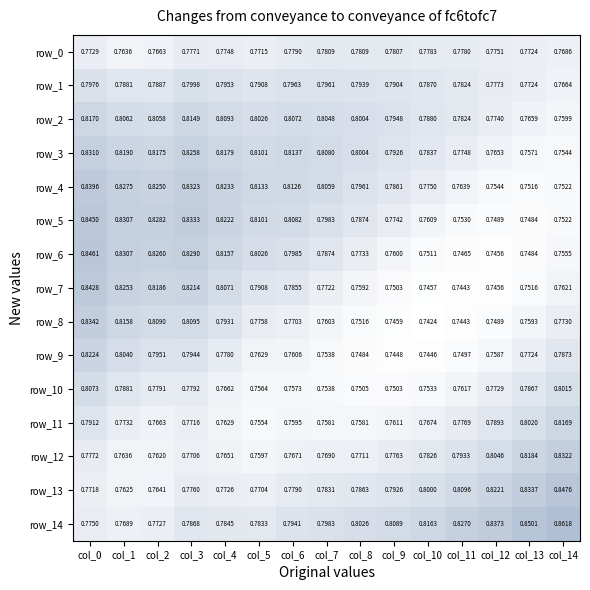

Rank the series at col_4 from highest to lowest value.

row_4, row_5, row_3, row_6, row_2, row_7, row_1, row_8, row_14, row_9, row_0, row_13, row_10, row_12, row_11